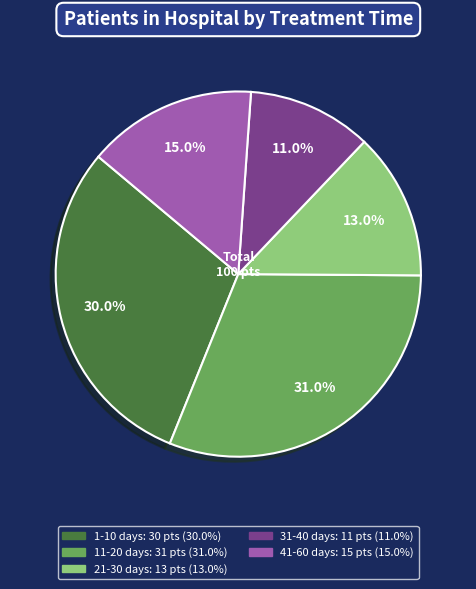

How much of the chart is everything except 41-60 days?

85.0%